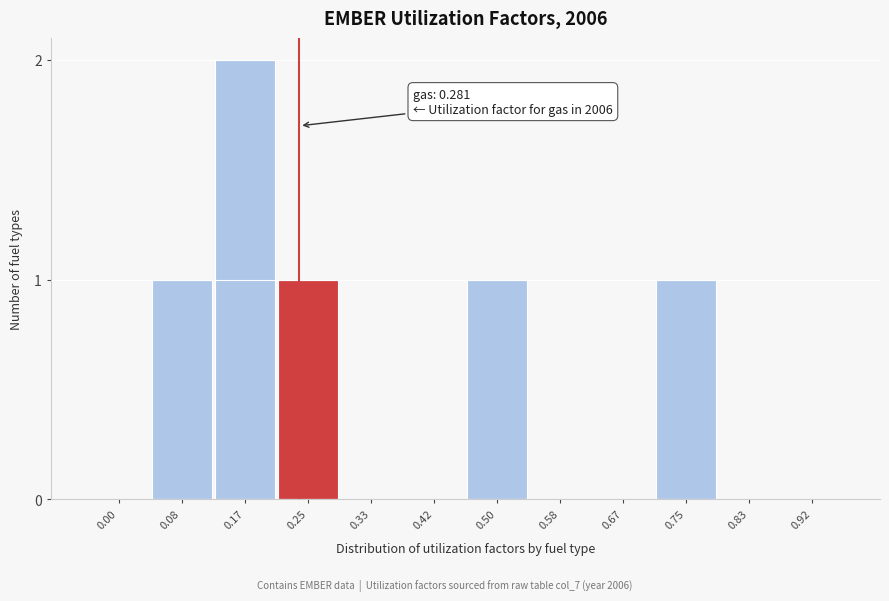

Reading right to left, what are all the values shown in this chart?

0.92=0	0.83=0	0.75=1	0.67=0	0.58=0	0.50=1	0.42=0	0.33=0	0.25=1	0.17=2	0.08=1	0.00=0